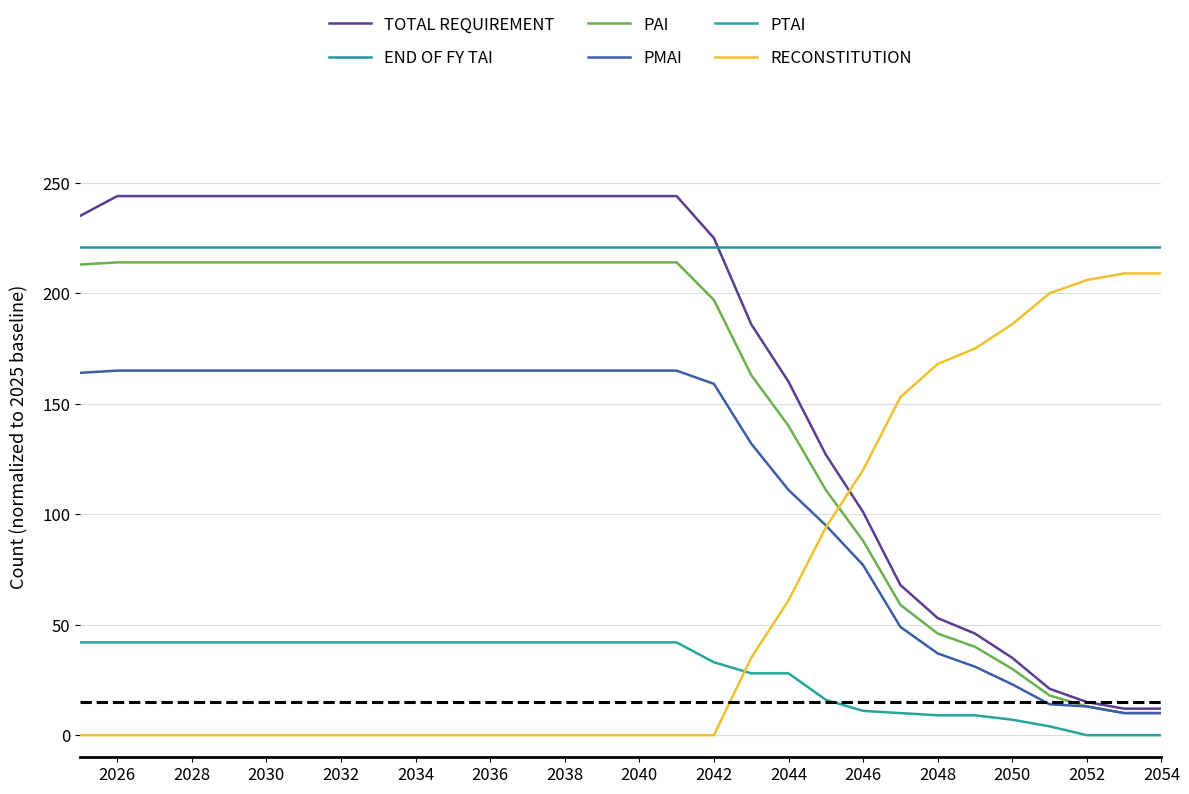

What are all the series names shown in the legend?

TOTAL REQUIREMENT, END OF FY TAI, PAI, PMAI, PTAI, RECONSTITUTION